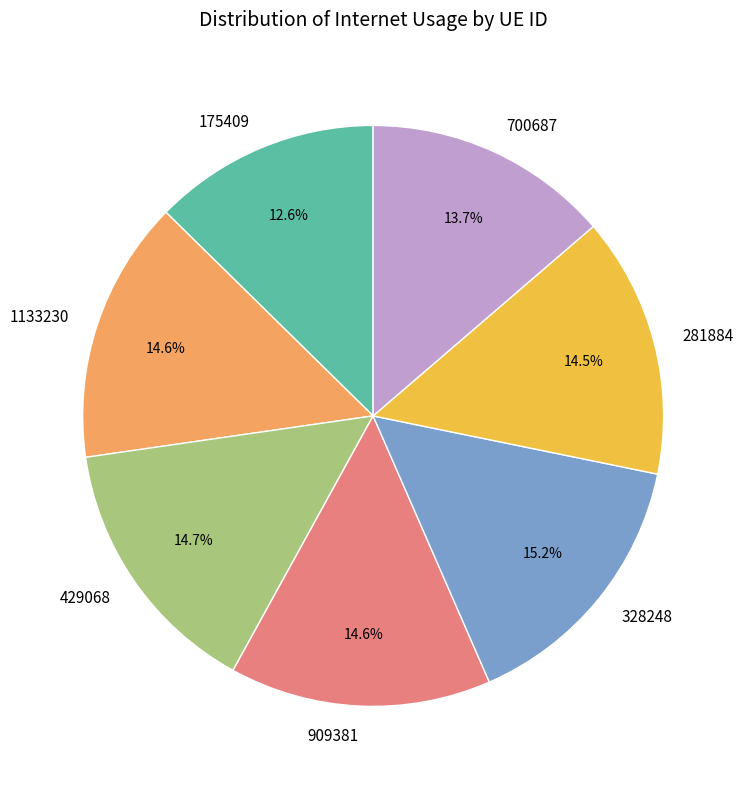

Is the sum of 1133230 and 281884 greater than half?

No